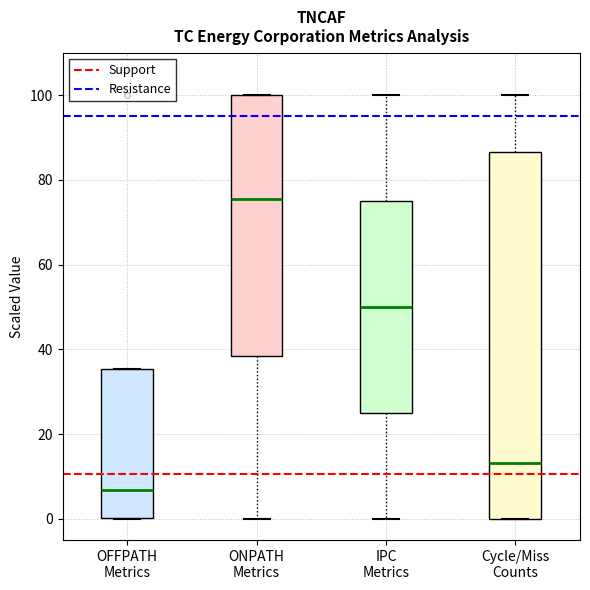

Where does the median line of the box for ONPATH Metrics sit on the y-axis? The values are not printed on the chart, so give them approximately, as read against the axis.

76